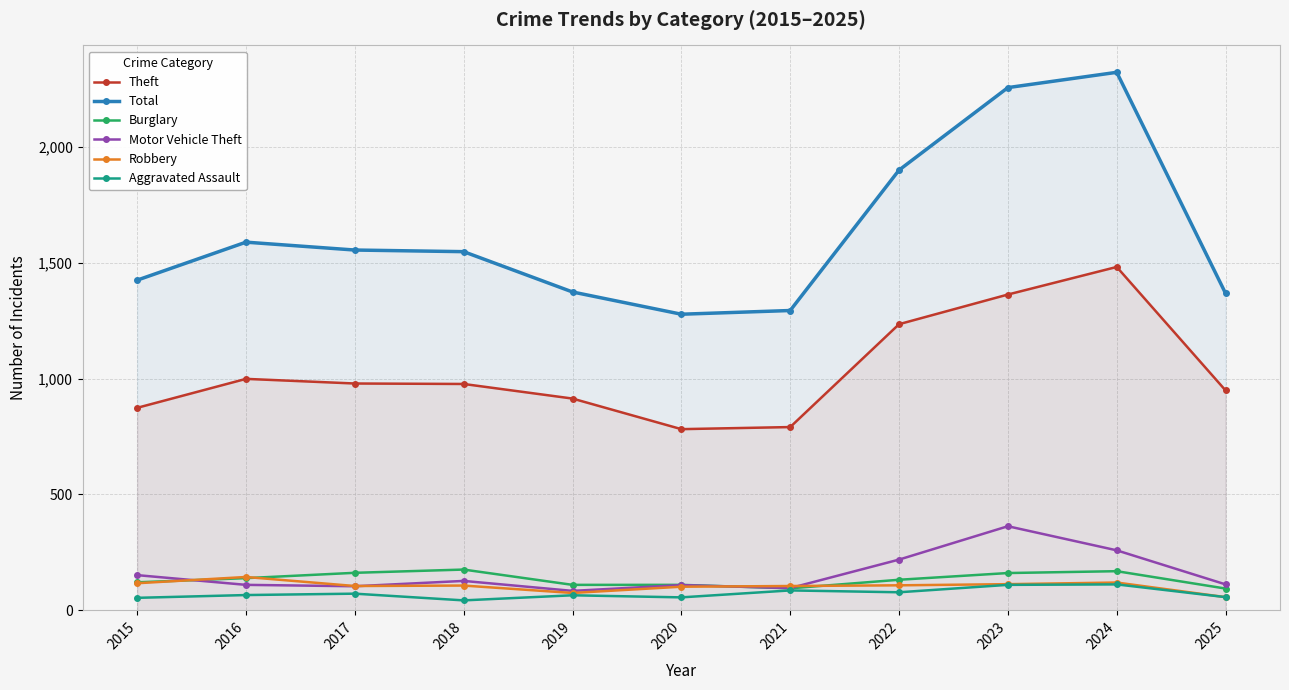

What is the average value of the Burglary series?

134